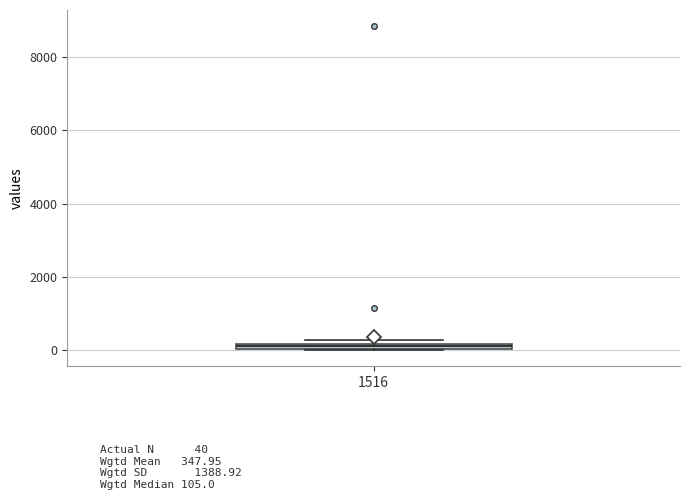

Where is the lower edge of the box at x = 1516 on the y-axis? The values are not printed on the chart, so give them approximately, as read against the axis.

0